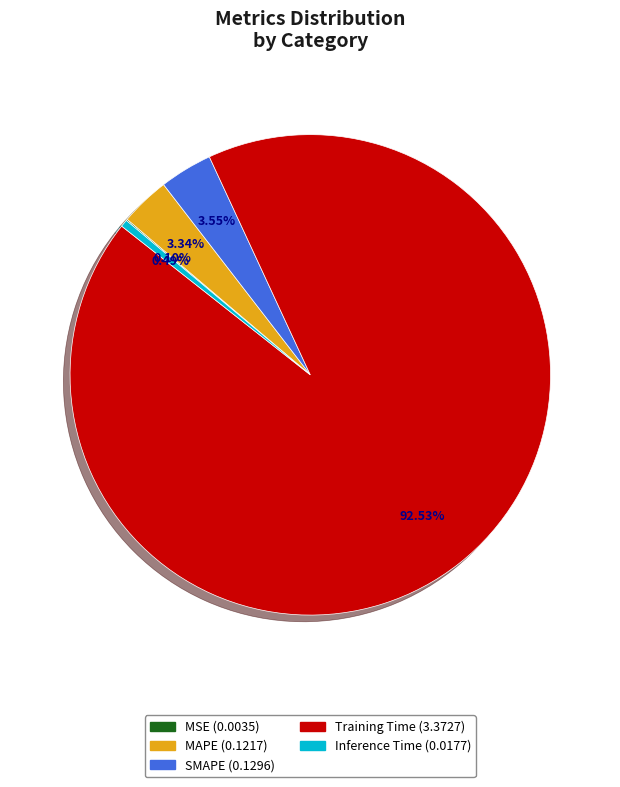

Does Training Time represent more than half of the total?

Yes